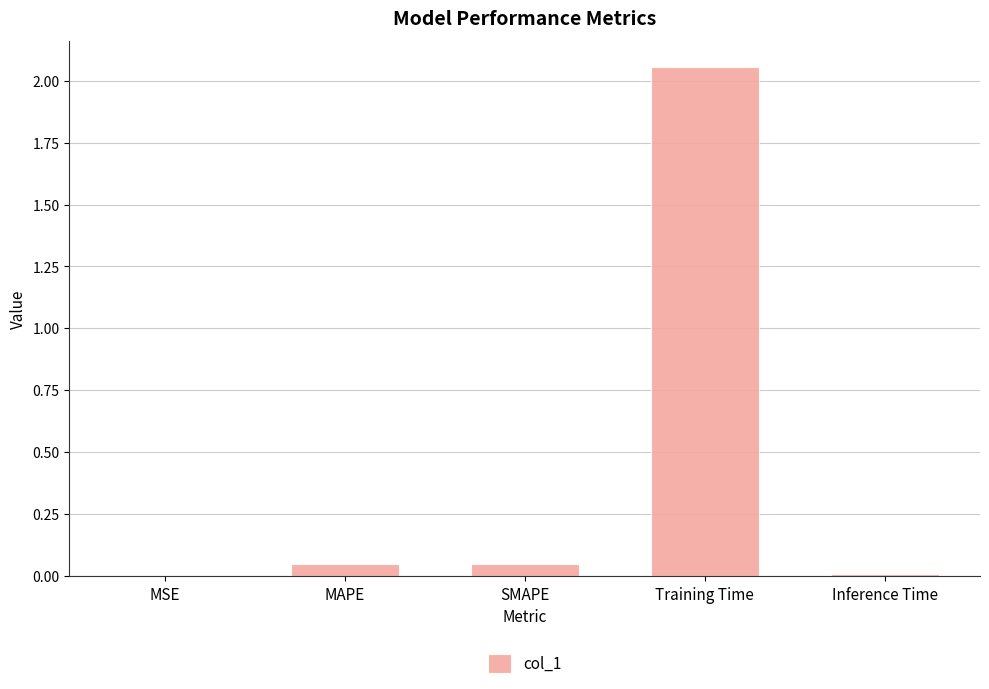

The chart shows a value of 0.0 at MAPE. True or false?

True